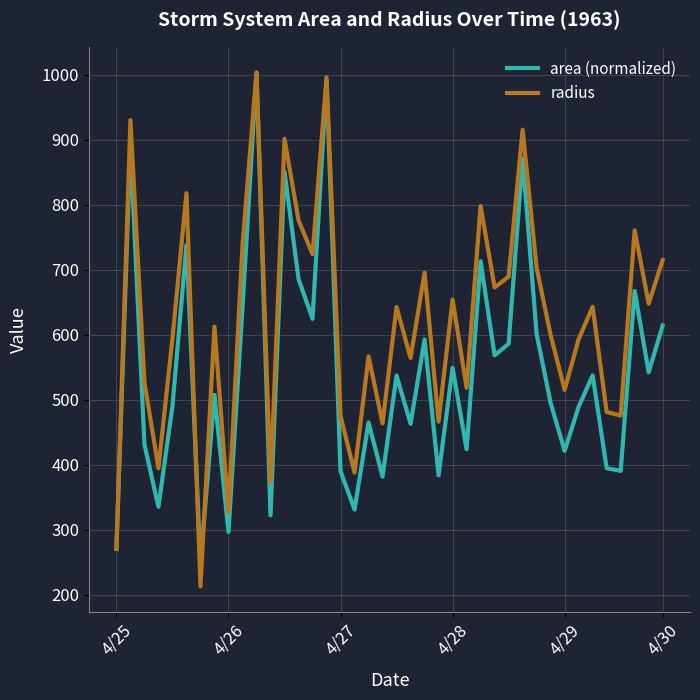

What is the average value of the radius series?

621.0